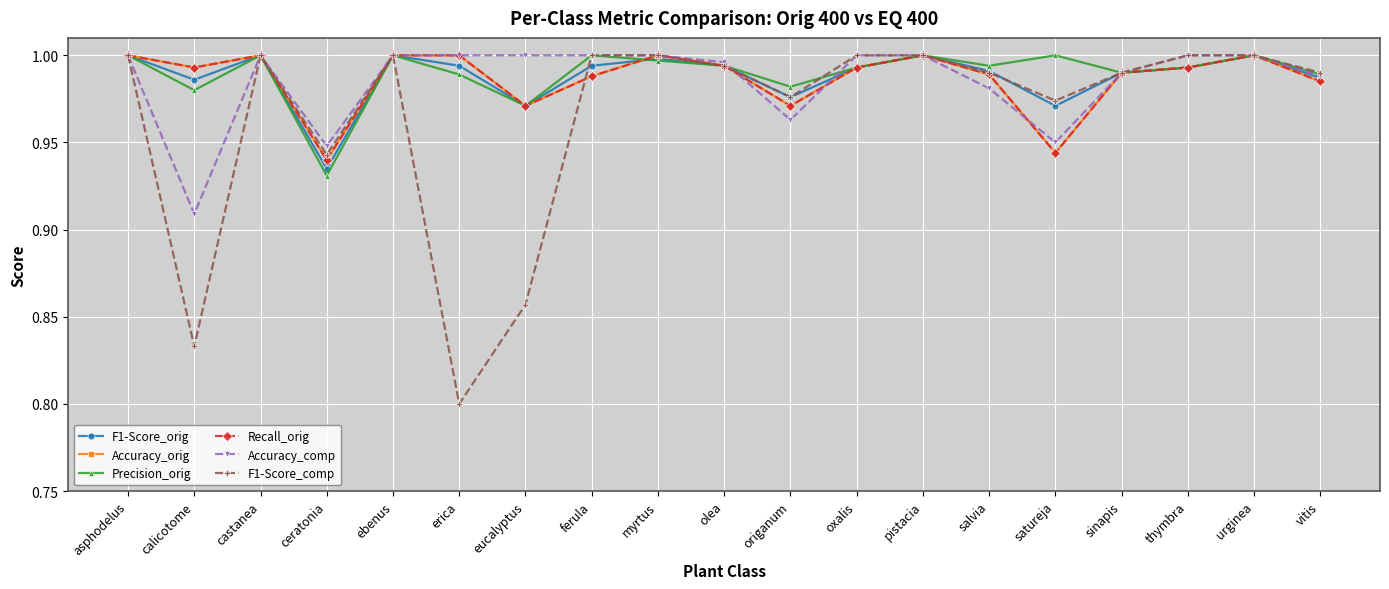

Does the chart have visible grid lines?

Yes